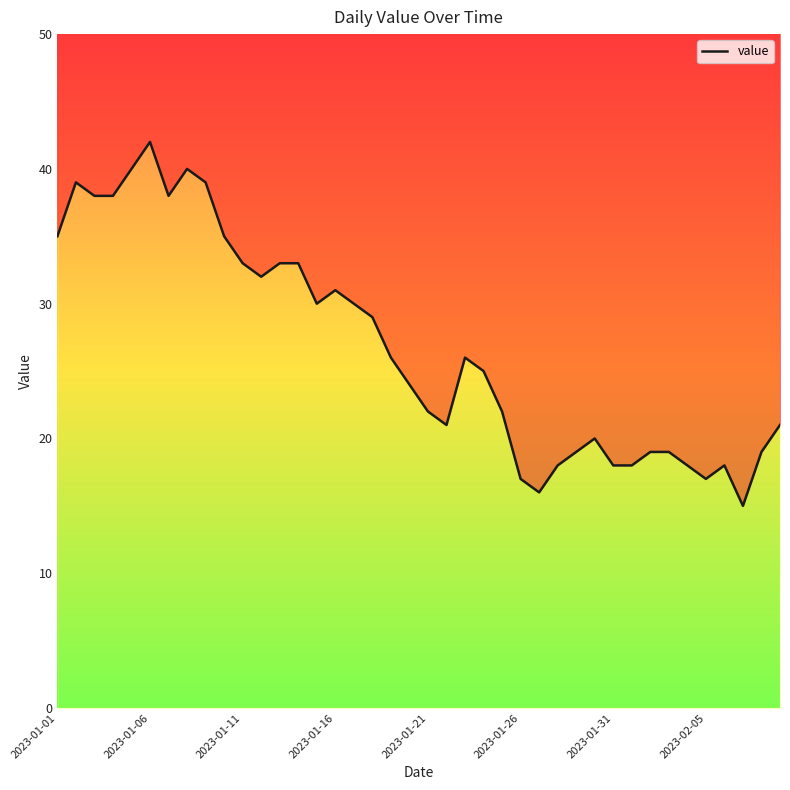

The value at 2023-01-01 is 35. True or false?

True